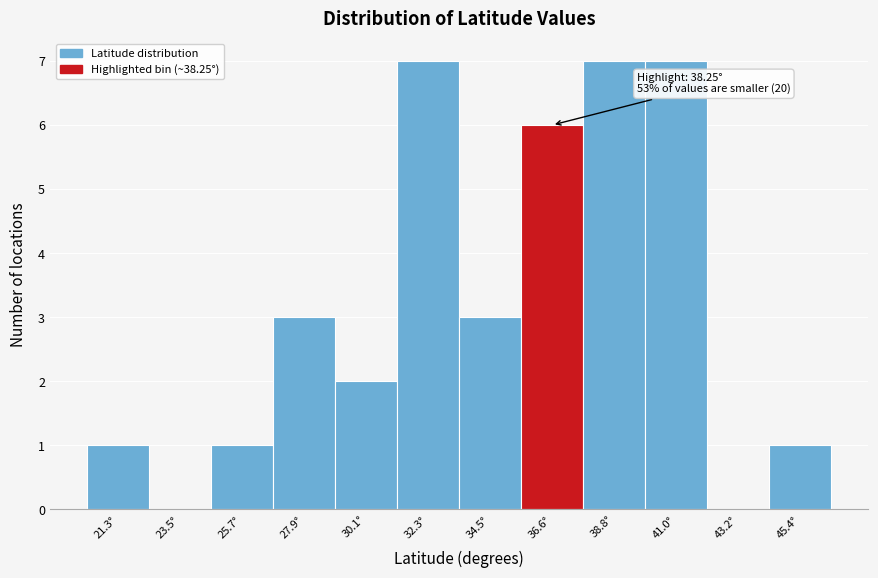

Reading left to right, transcribe all the data shown in this chart.

21.3°=1	23.5°=0	25.7°=1	27.9°=3	30.1°=2	32.3°=7	34.5°=3	36.6°=6	38.8°=7	41.0°=7	43.2°=0	45.4°=1